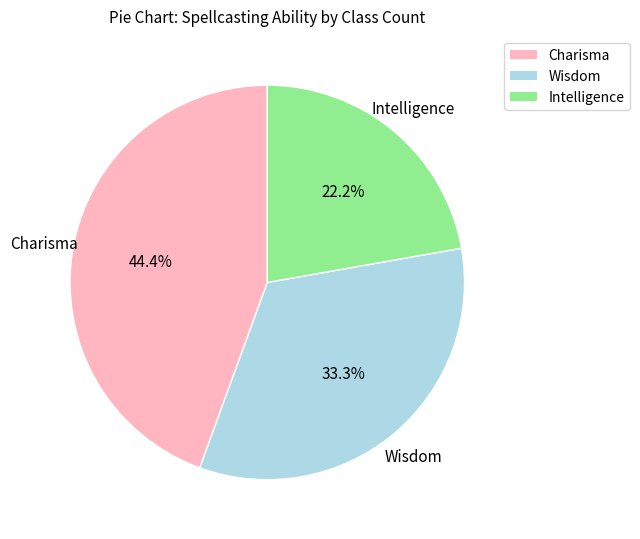

How many slices are in this pie chart?

3